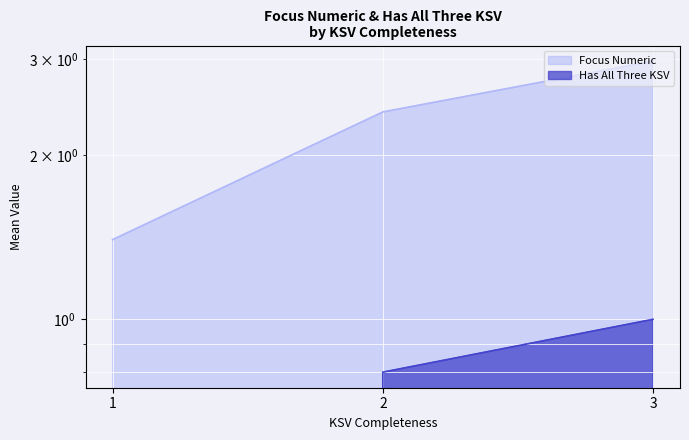

How many lines are shown in the chart?

2